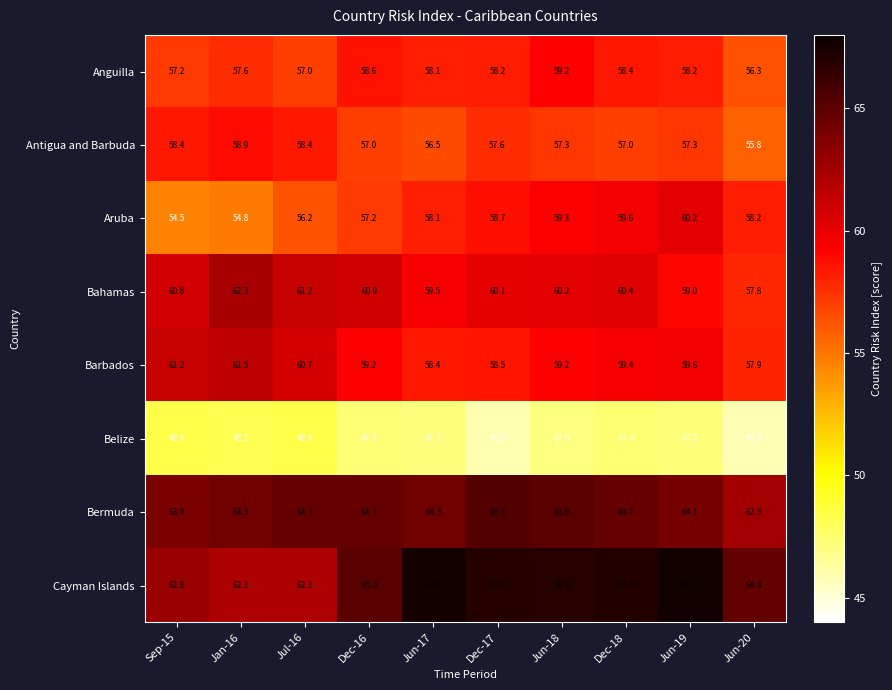

Which series has the largest total across all categories?

Cayman Islands